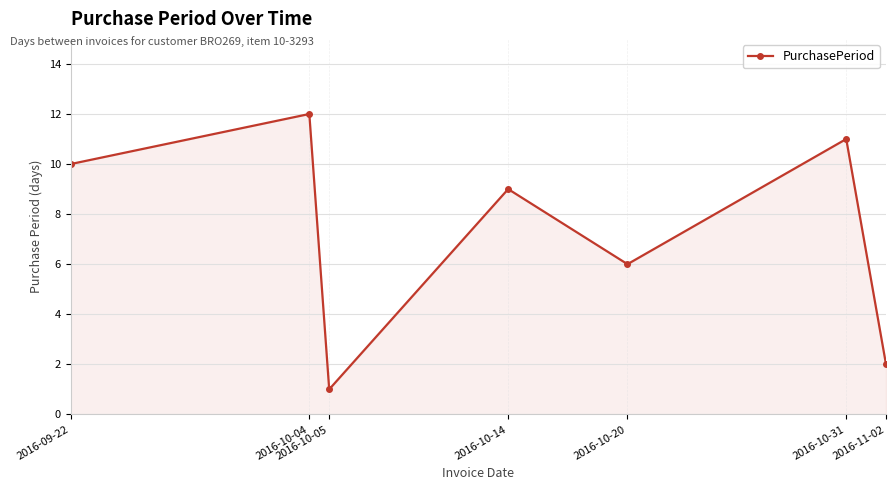

Which category has the lowest value across all series?

2016-10-05